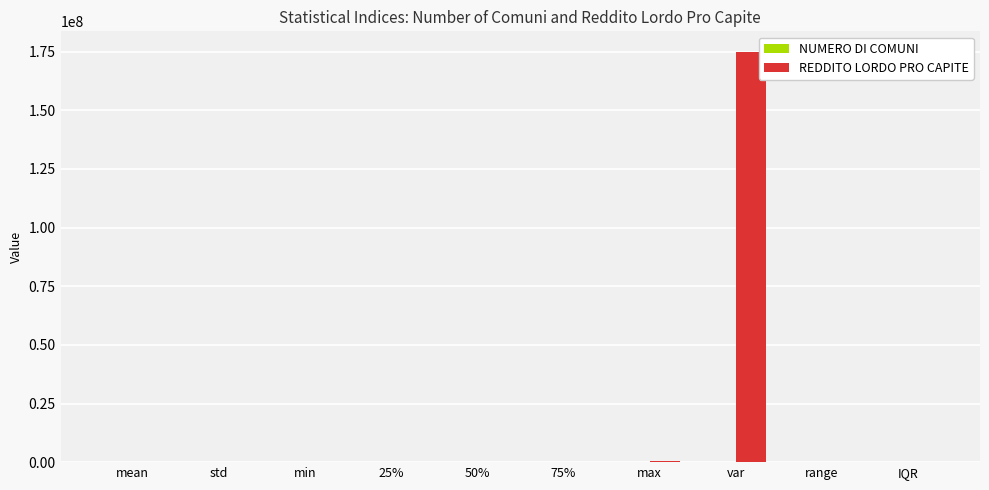

What is the sum of all REDDITO LORDO PRO CAPITE values?

176534559.7